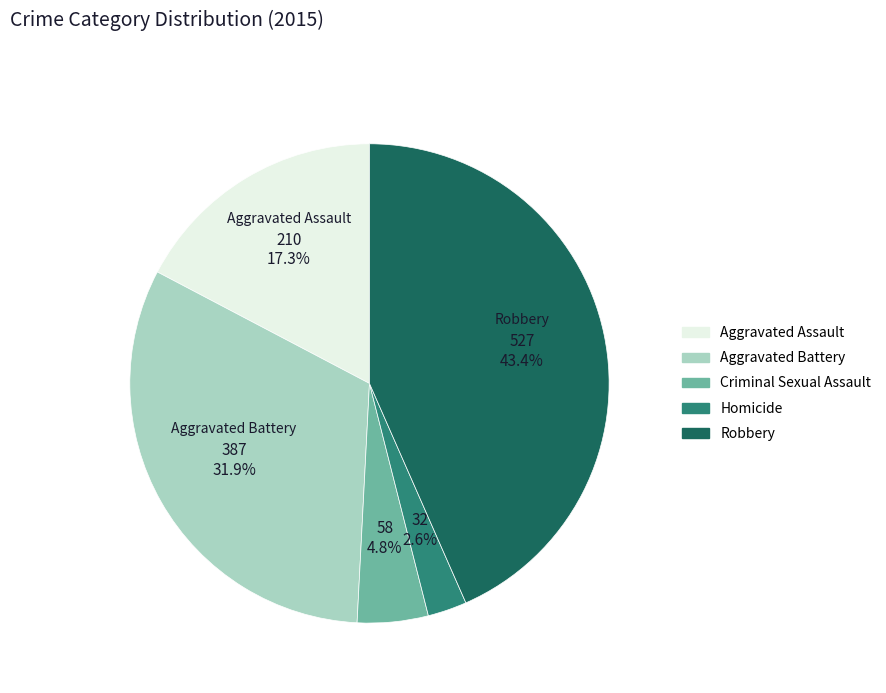

How many segments does this pie chart have?

5